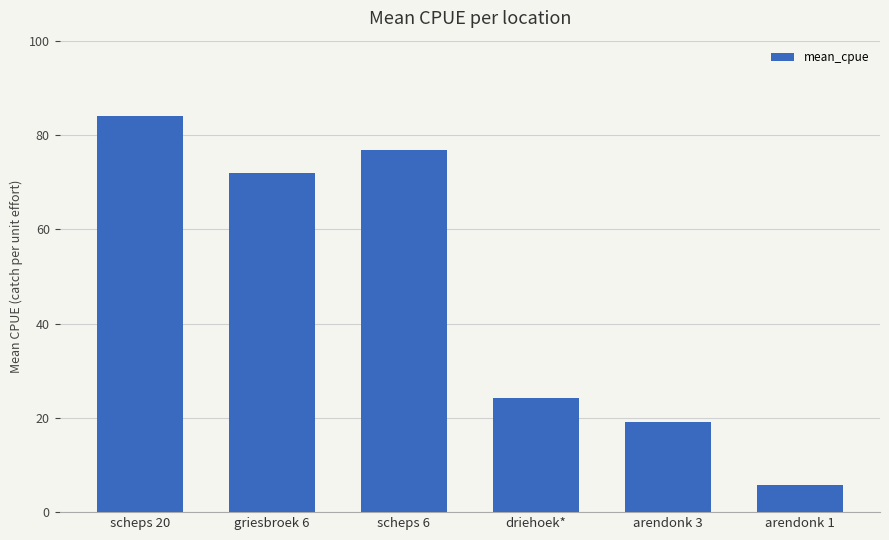

Where does the data first go above 71?

scheps 20